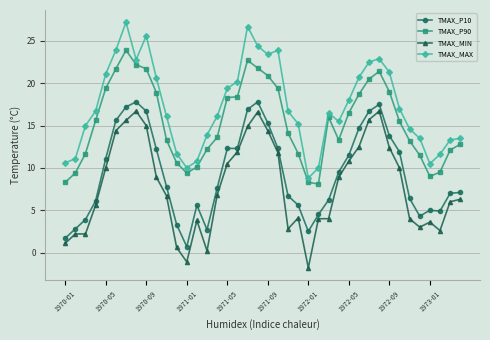

True or false: TMAX_P90 and TMAX_MIN cross at least once.

False